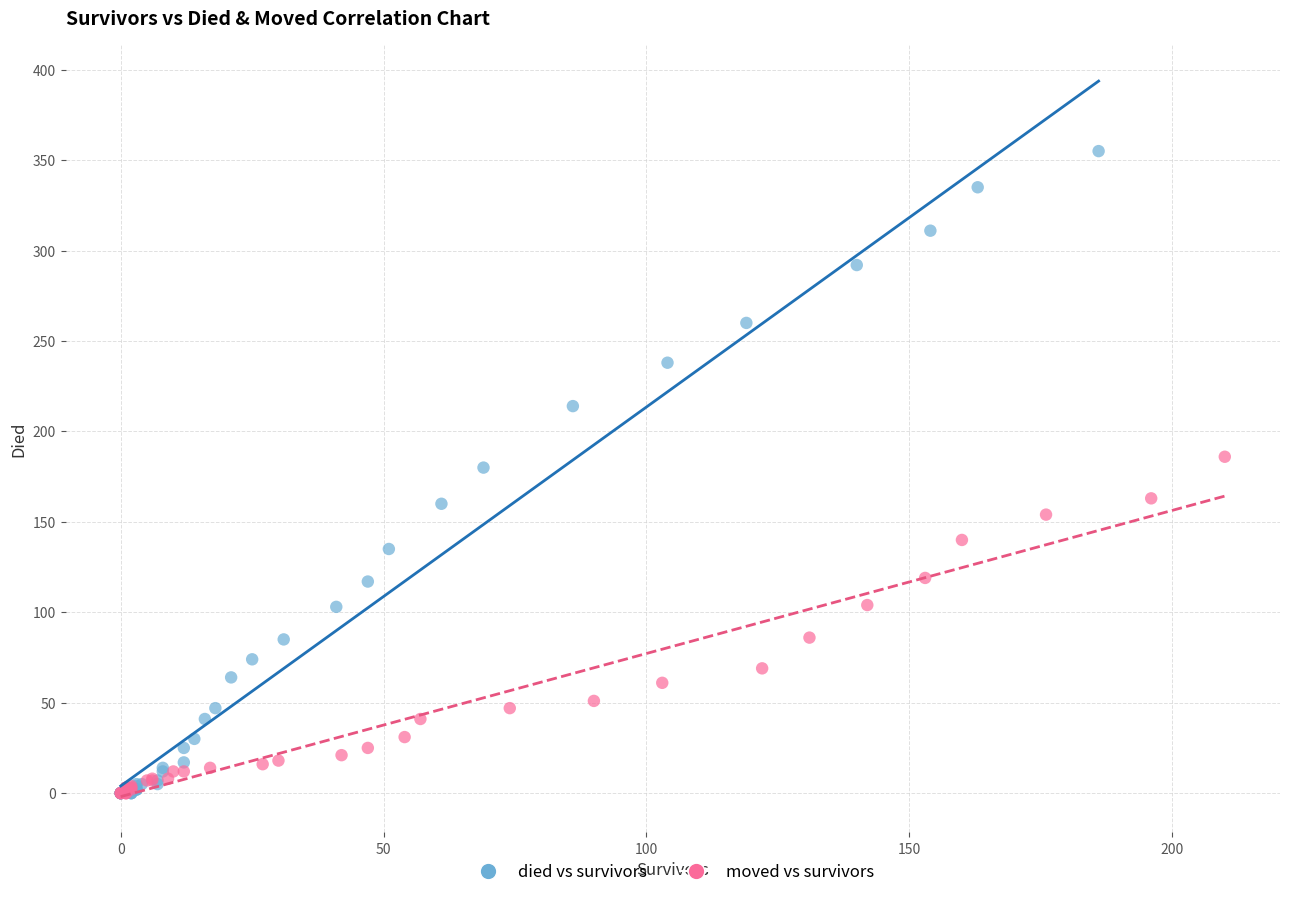

Which series contains the highest Y value?

died vs survivors